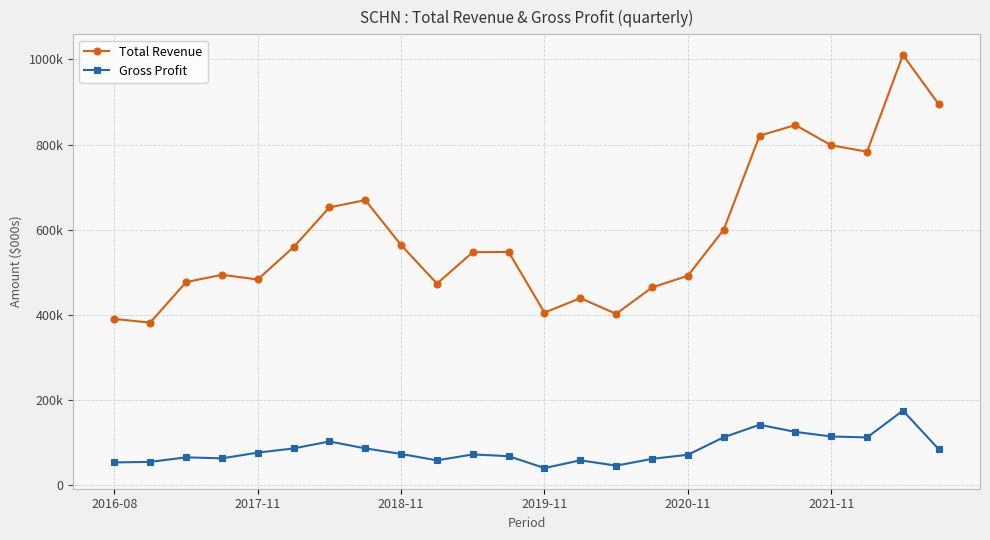

Which series has the largest range (max minus min)?

Total Revenue